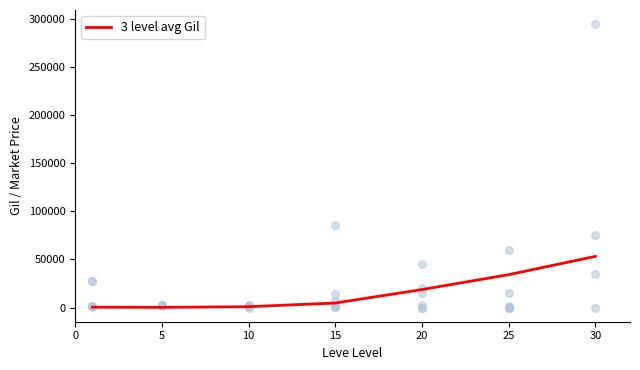

What is the change in value from 5 to 25?

+34019.2